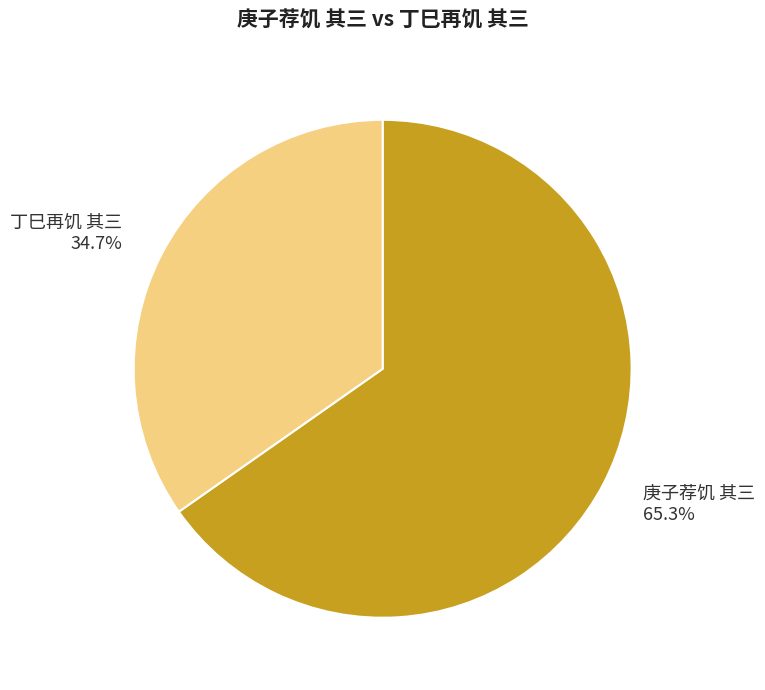

Is it true that 庚子荐饥 其三 is 59% of the pie?

False